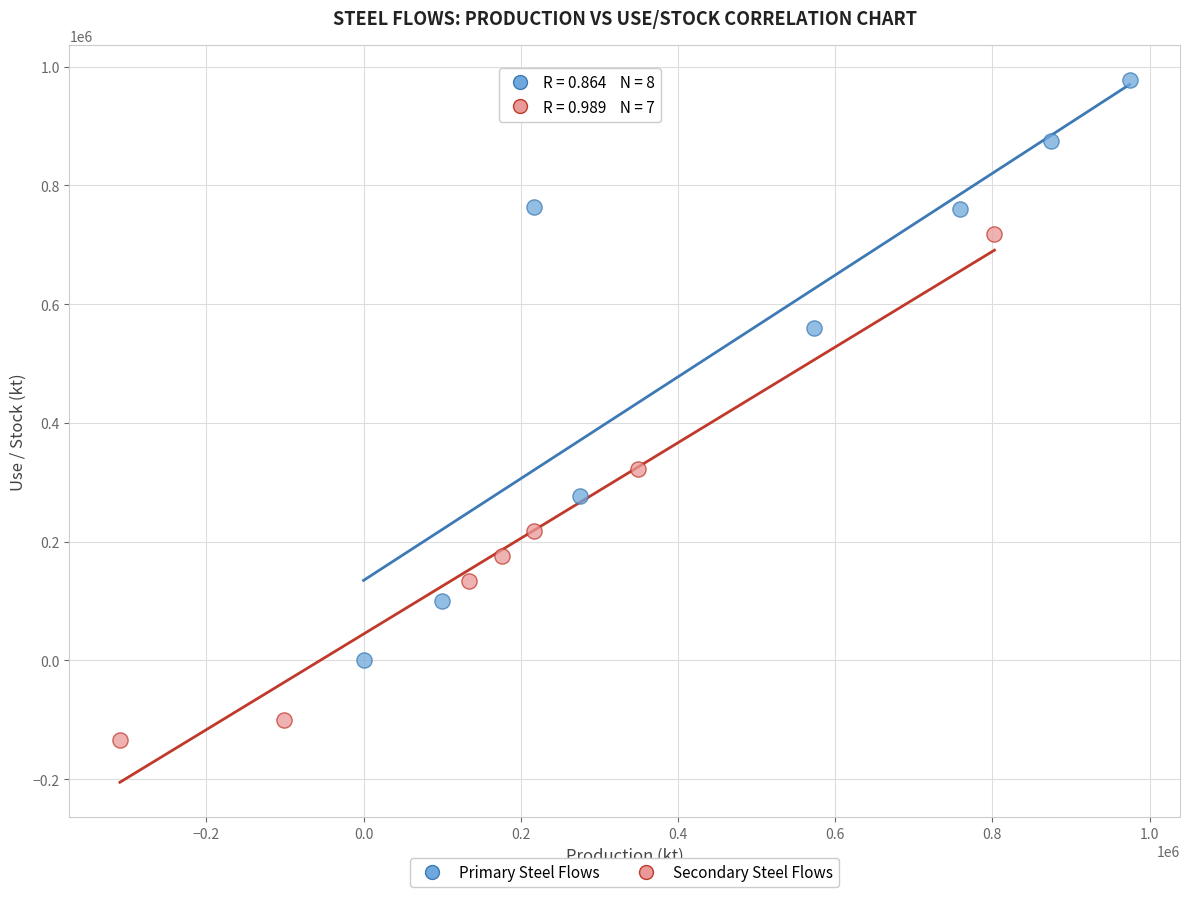

Which series reaches the maximum Y coordinate?

Primary Steel Flows